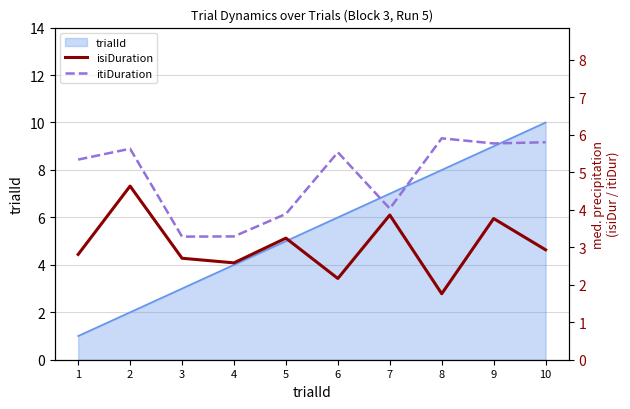

Is it true that trialId equals 7 at 7?

True